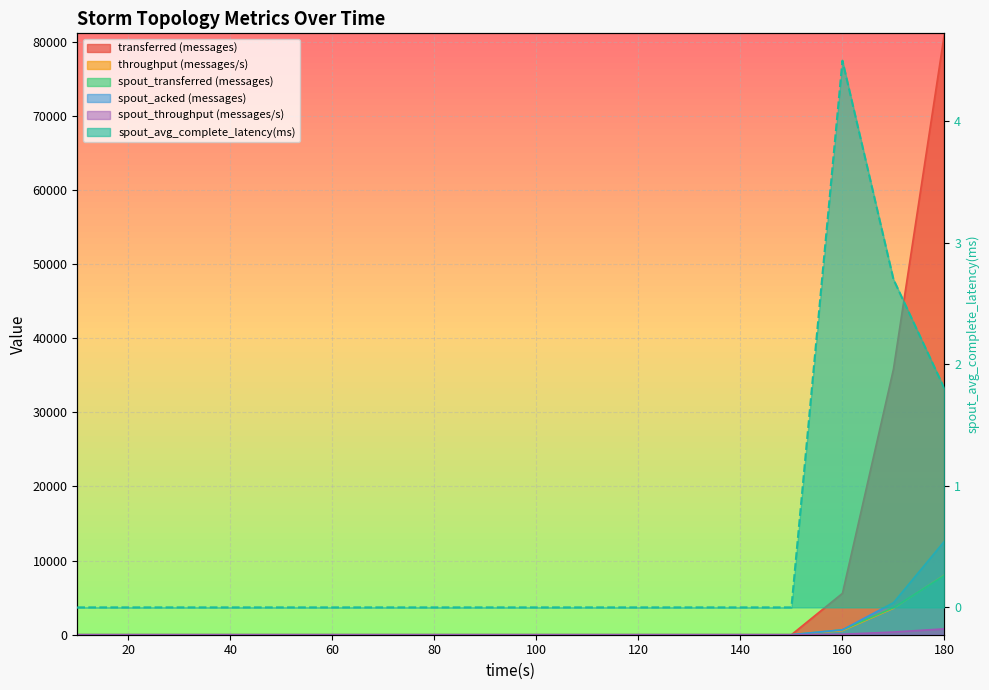

Reading left to right, list all the values displayed in this chart.

transferred (messages): 10=0.0	20=0.0	30=0.0	40=0.0	50=0.0	60=0.0	70=0.0	80=0.0	90=0.0	100=0.0	110=0.0	120=0.0	130=0.0	140=0.0	150=0.0	160=5580.0	170=35820.0	180=81120.0
throughput (messages/s): 10=0.0	20=0.0	30=0.0	40=0.0	50=0.0	60=0.0	70=0.0	80=0.0	90=0.0	100=0.0	110=0.0	120=0.0	130=0.0	140=0.0	150=0.0	160=557.0	170=3567.0	180=8065.0
spout_transferred (messages): 10=0.0	20=0.0	30=0.0	40=0.0	50=0.0	60=0.0	70=0.0	80=0.0	90=0.0	100=0.0	110=0.0	120=0.0	130=0.0	140=0.0	150=0.0	160=660.0	170=3640.0	180=7980.0
spout_acked (messages): 10=0.0	20=0.0	30=0.0	40=0.0	50=0.0	60=0.0	70=0.0	80=0.0	90=0.0	100=0.0	110=0.0	120=0.0	130=0.0	140=0.0	150=0.0	160=660.0	170=4320.0	180=12620.0
spout_throughput (messages/s): 10=0.0	20=0.0	30=0.0	40=0.0	50=0.0	60=0.0	70=0.0	80=0.0	90=0.0	100=0.0	110=0.0	120=0.0	130=0.0	140=0.0	150=0.0	160=65.0	170=362.0	180=793.0
spout_avg_complete_latency(ms): 10=0.0	20=0.0	30=0.0	40=0.0	50=0.0	60=0.0	70=0.0	80=0.0	90=0.0	100=0.0	110=0.0	120=0.0	130=0.0	140=0.0	150=0.0	160=4.5	170=2.7	180=1.8